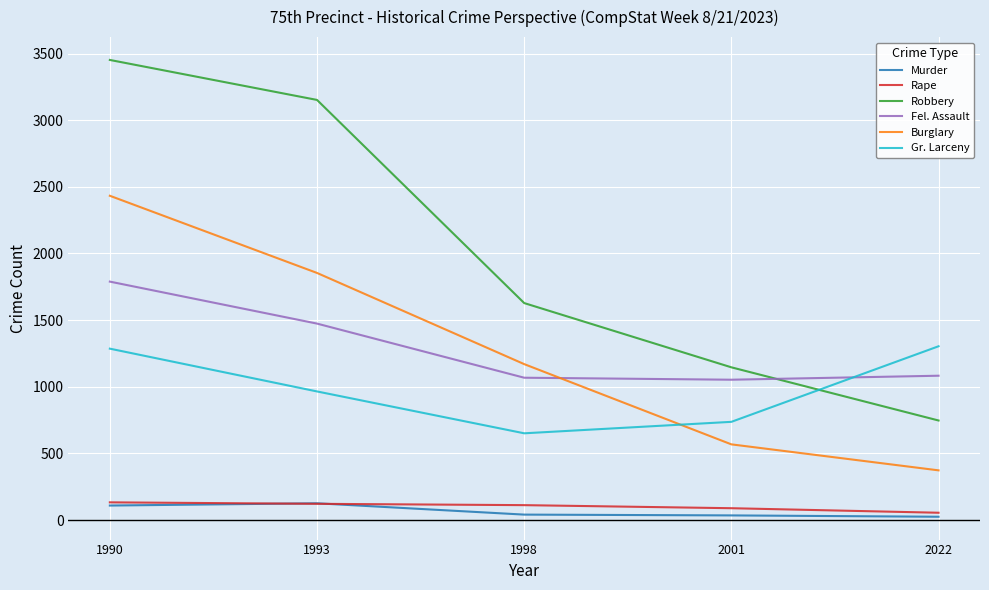

Which series has the widest spread of values?

Robbery